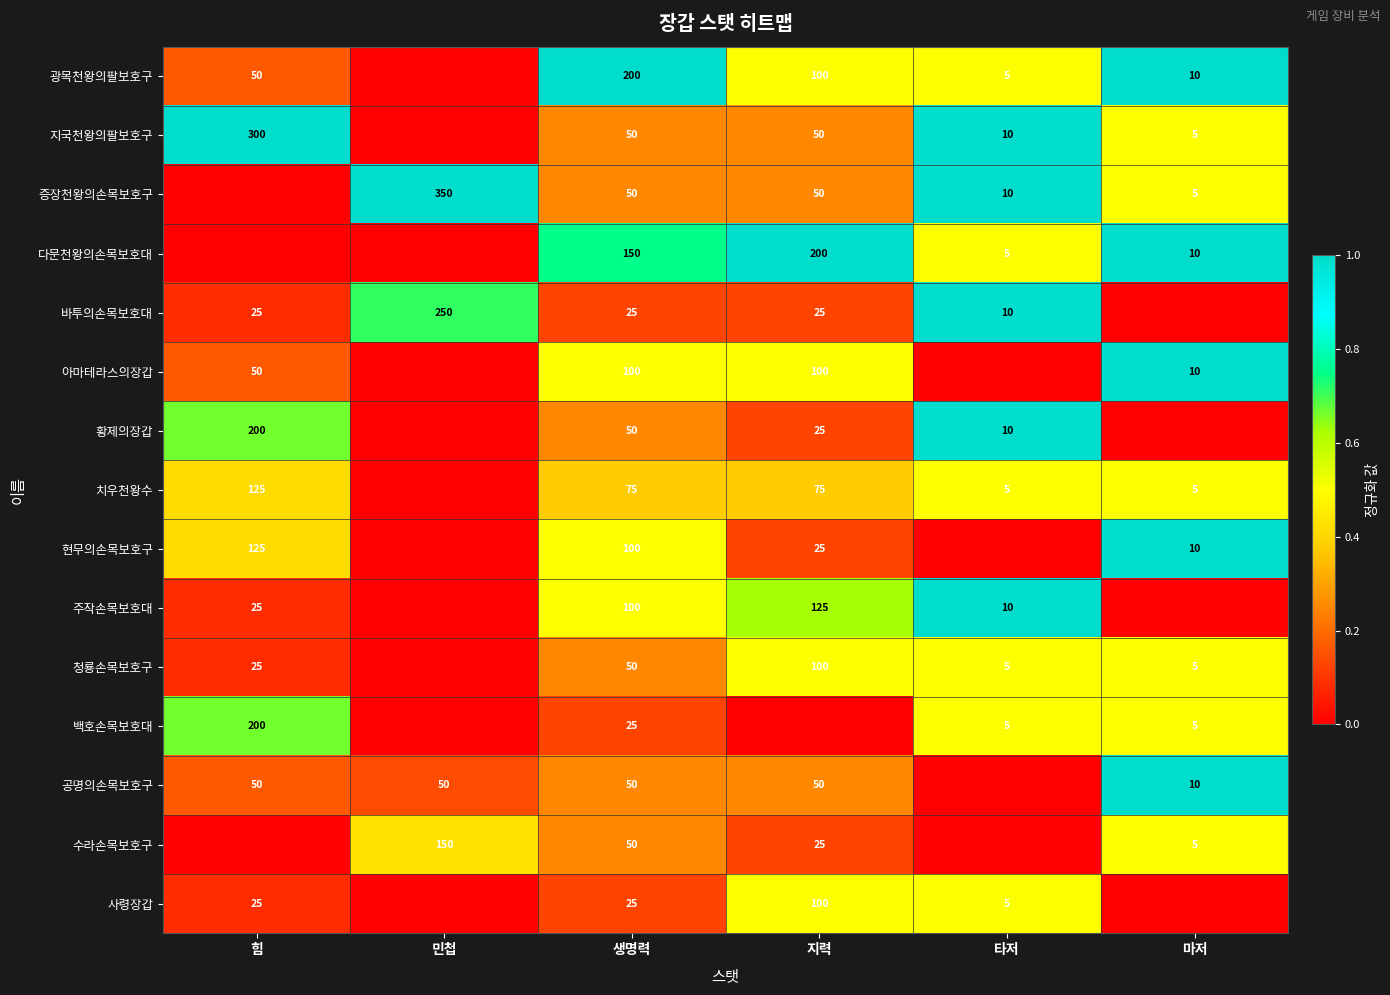

What is the difference between the highest and lowest values at 생명력?

175